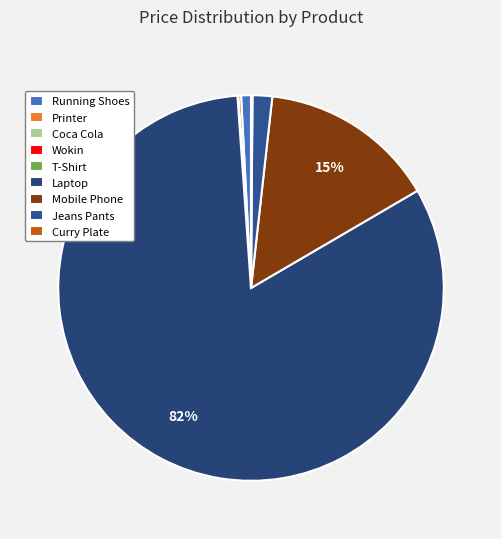

Combined, do T-Shirt and Running Shoes account for over 50%?

No